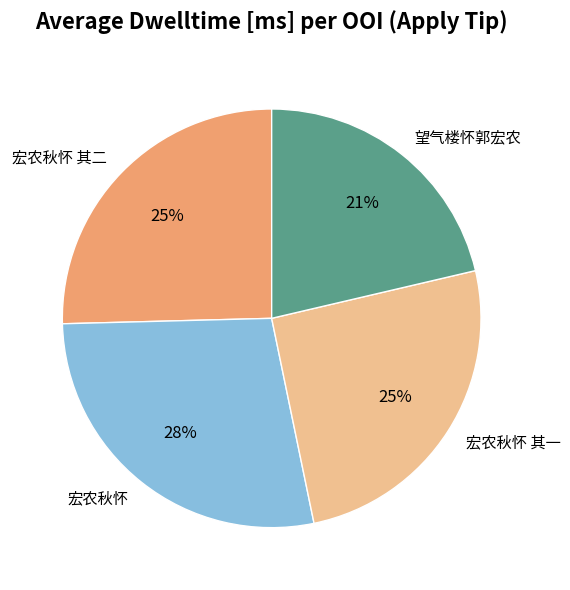

Does 宏农秋怀 其一 represent more than half of the total?

No